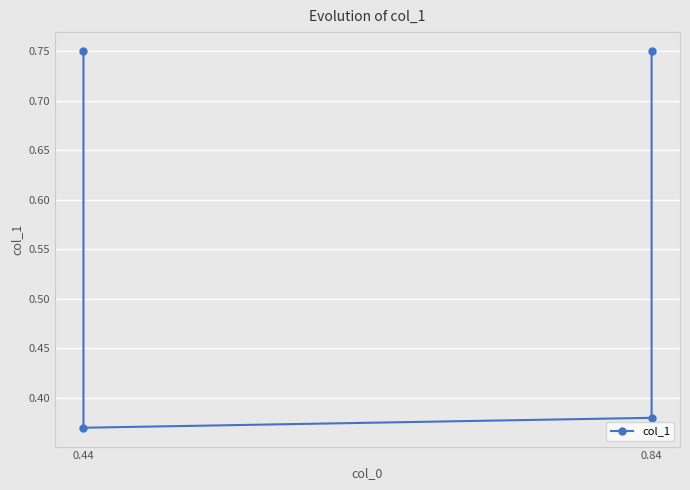

What is the label of the 4th point from the right?

0.44